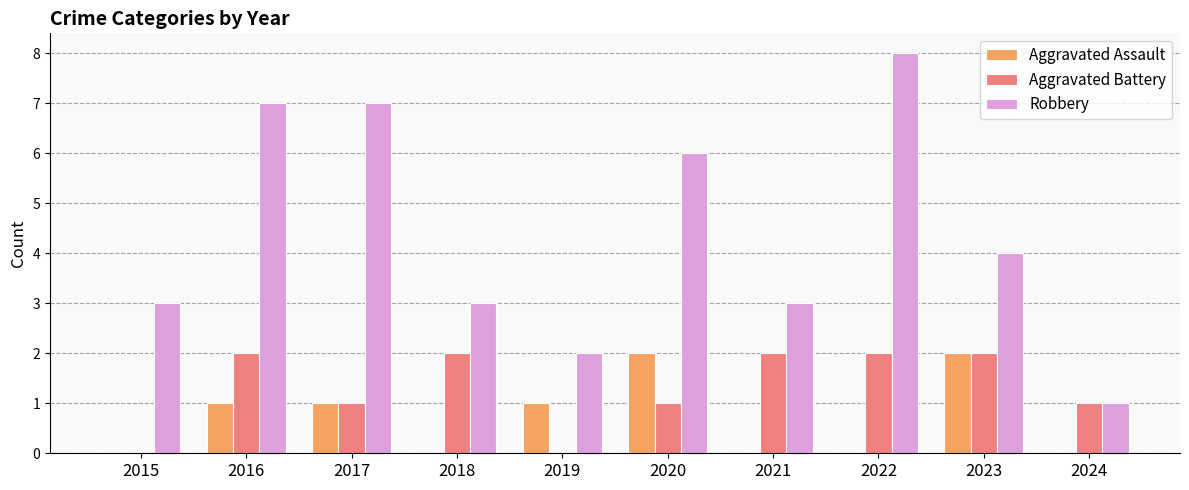

The Aggravated Battery series shows 1 at 2024. True or false?

True